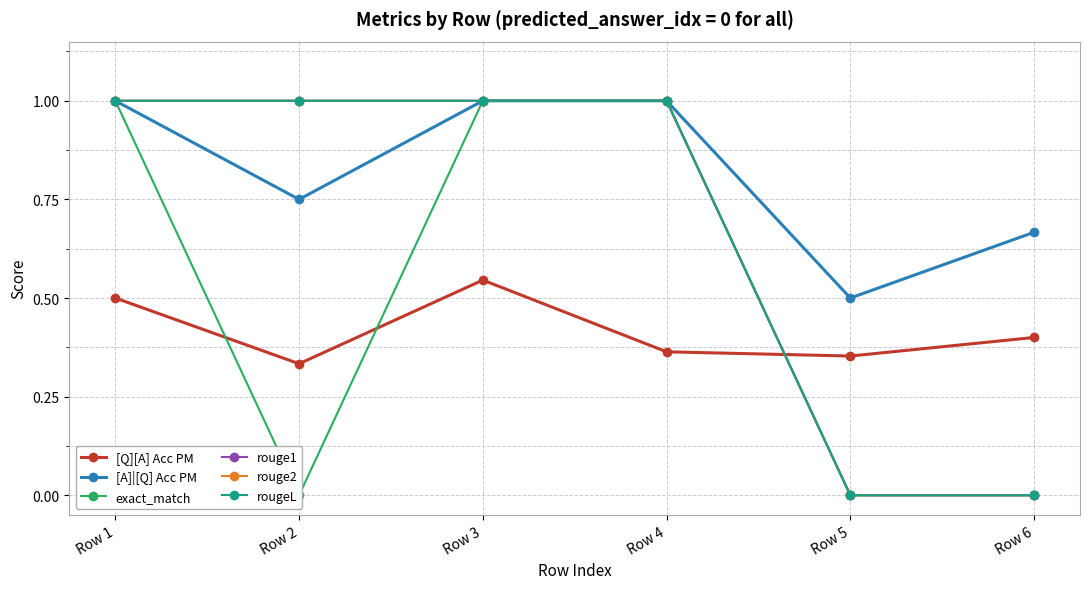

Is the value of [Q][A] Acc PM at Row 6 greater than the value of rouge1 at Row 3?

No